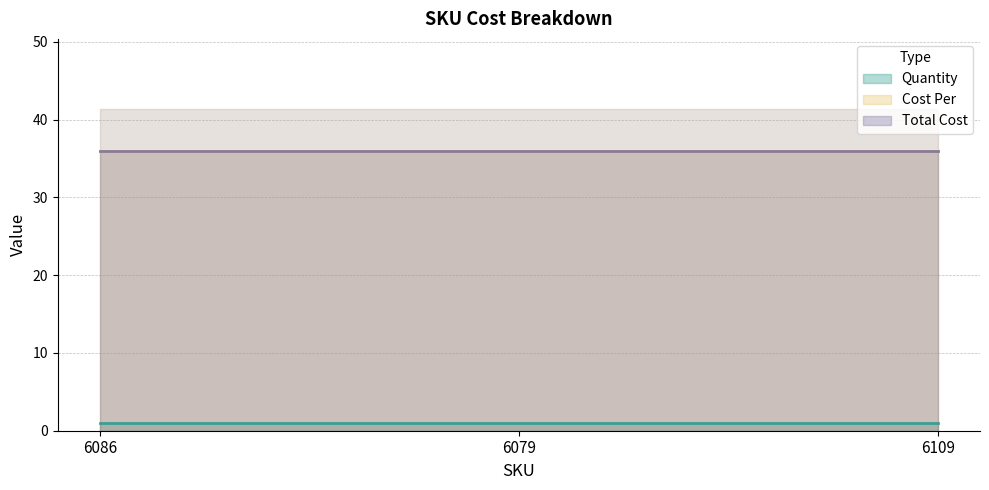

What are all the series names shown in the legend?

Quantity, Cost Per, Total Cost